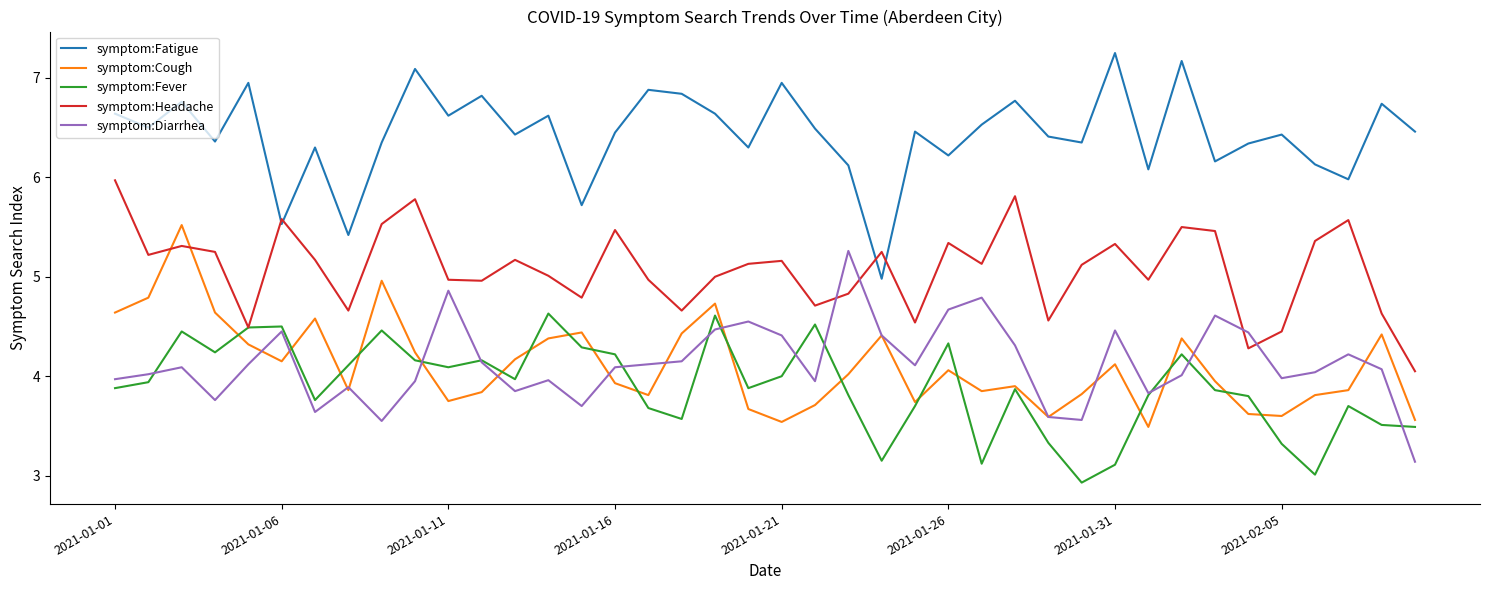

What is the smallest value displayed?

2.9